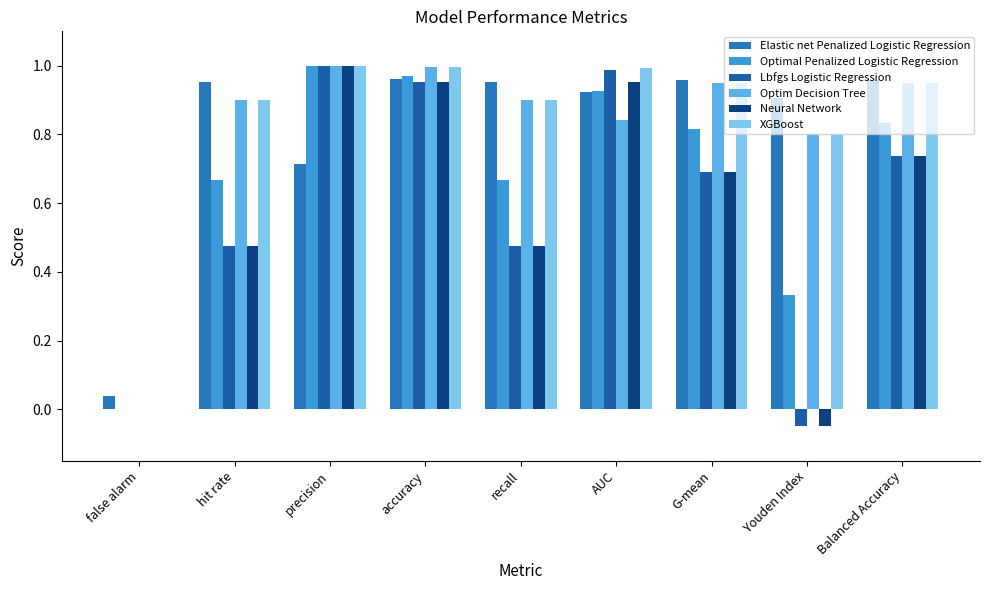

Which series changed the most between hit rate and Youden Index?

Lbfgs Logistic Regression